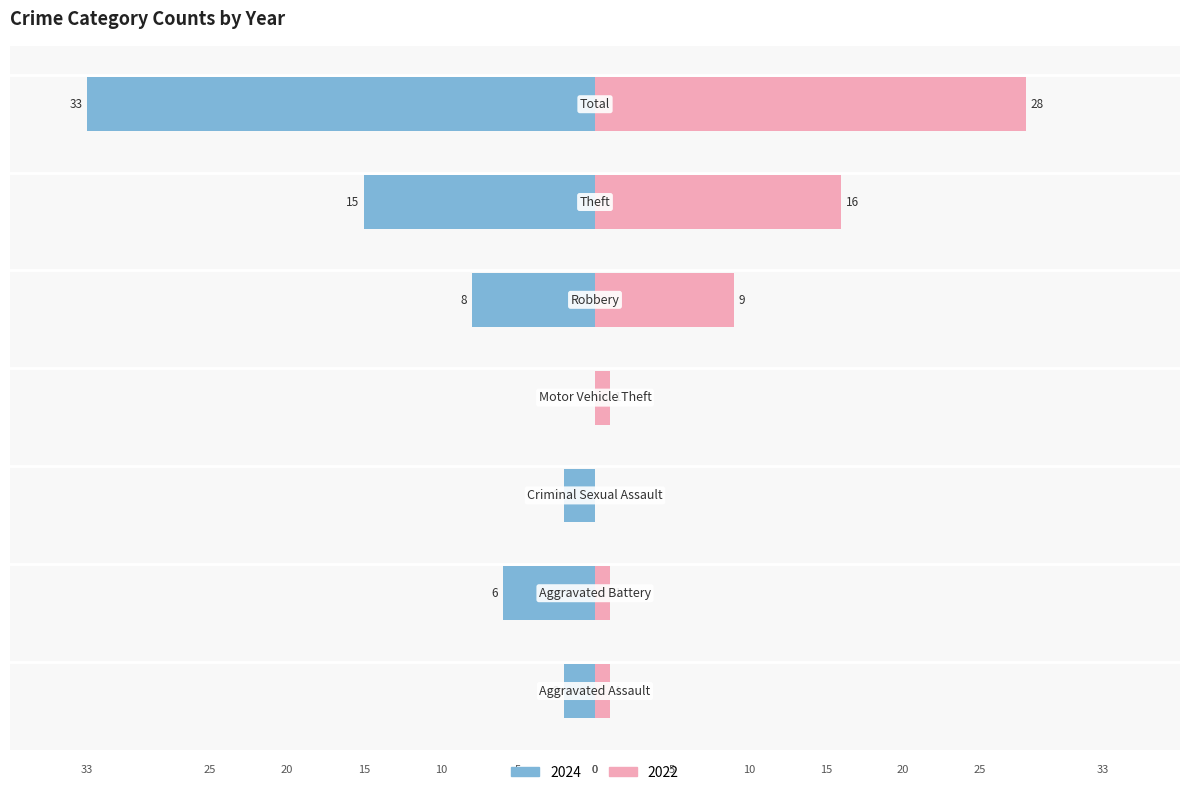

What is the average value of the 2022 series?

8